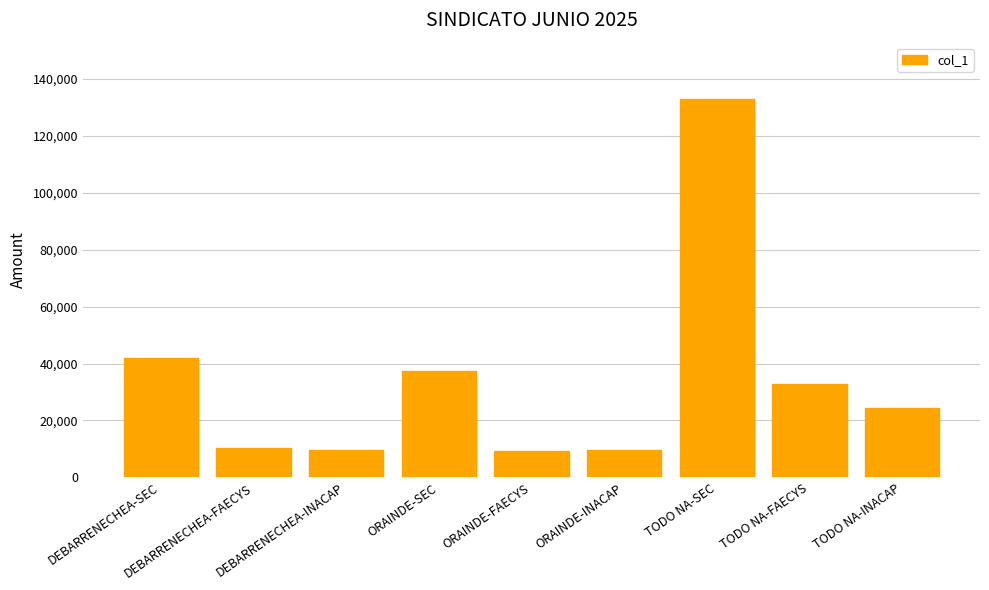

Count the number of categories in the chart.

9